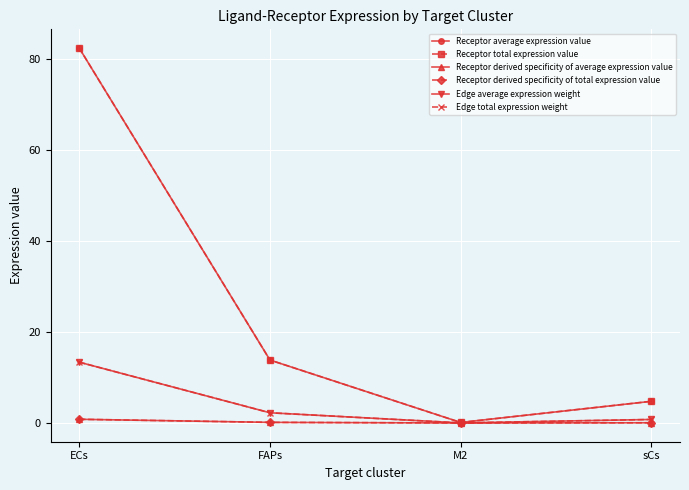

What is the sum of the Receptor derived specificity of total expression value values at FAPs and M2?

0.1